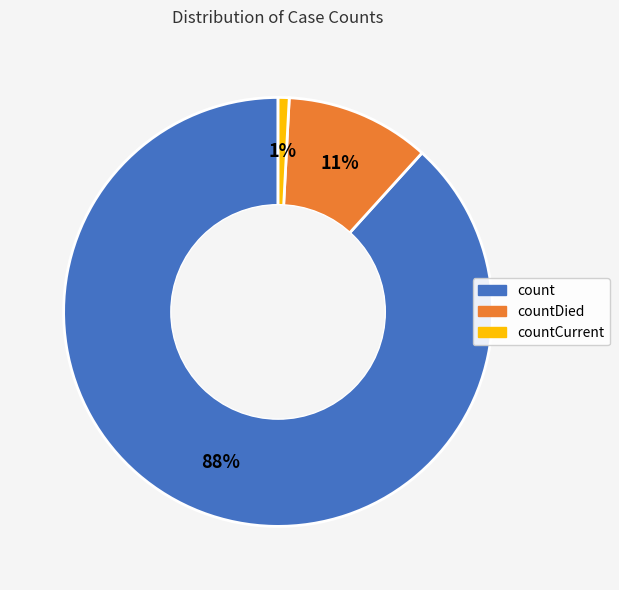

To the nearest percent, what percentage of the pie is count?

88%